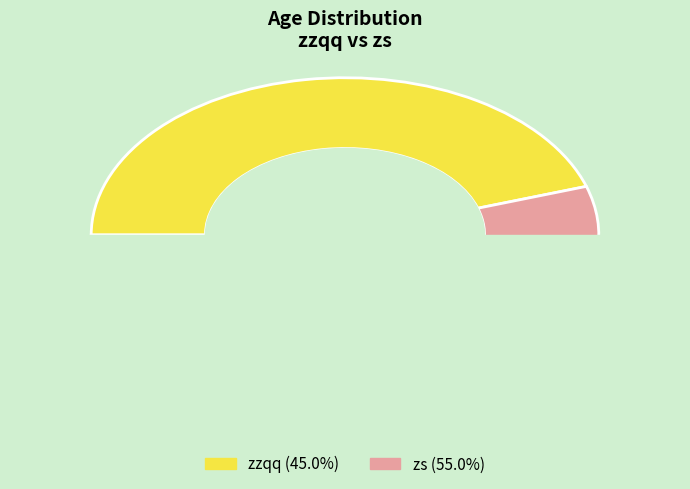

What is the ratio of the value at zs to the value at zzqq?

1.2